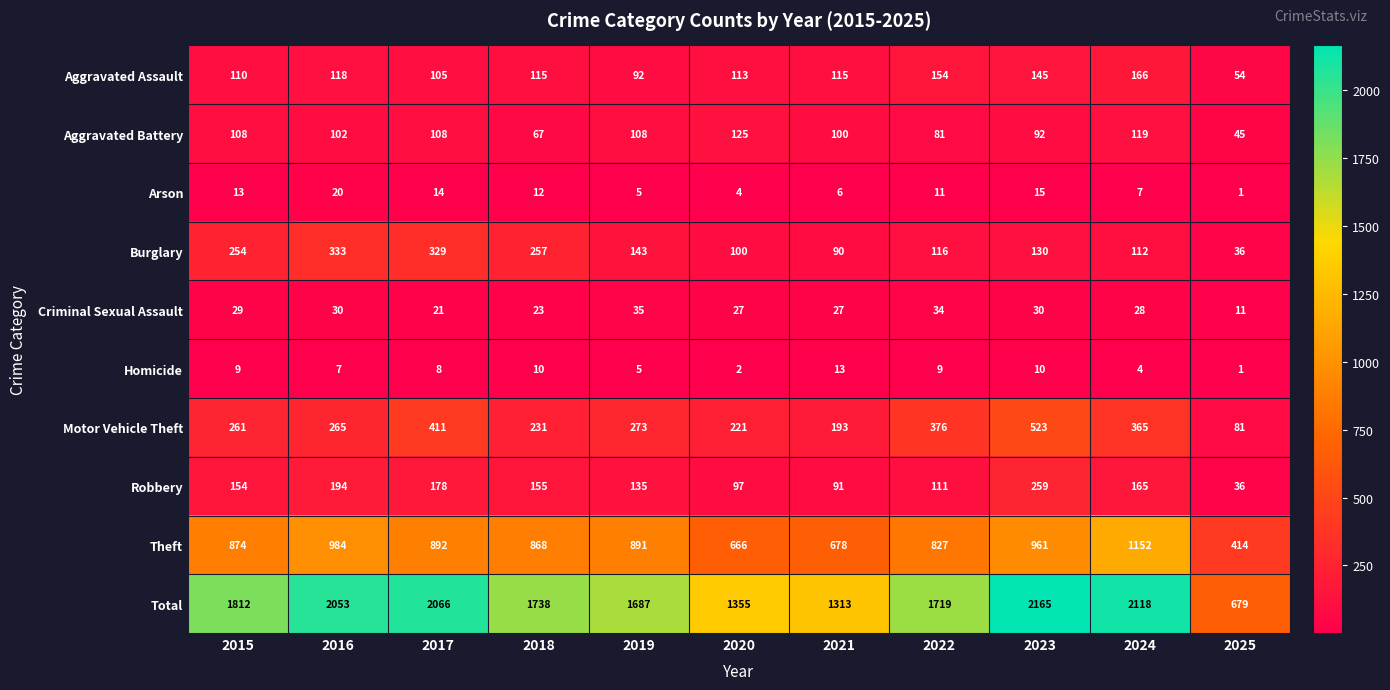

What is the greatest value displayed?

2165